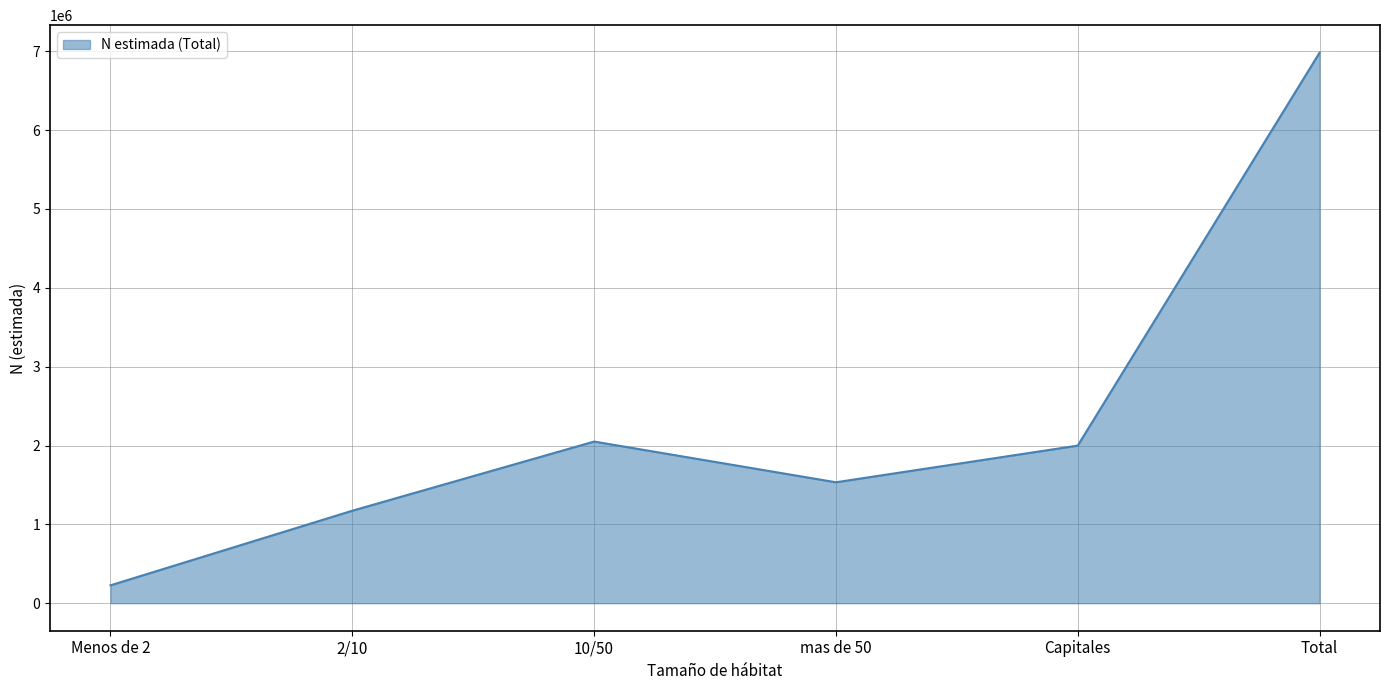

What is the change in value from Menos de 2 to 10/50?

+1823322